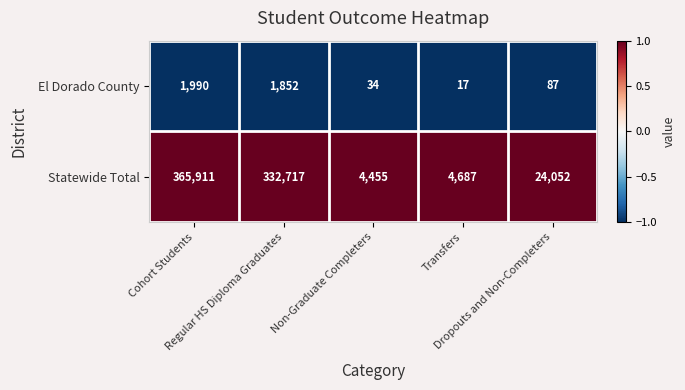

List the series in order of their peak value, highest first.

Statewide Total, El Dorado County